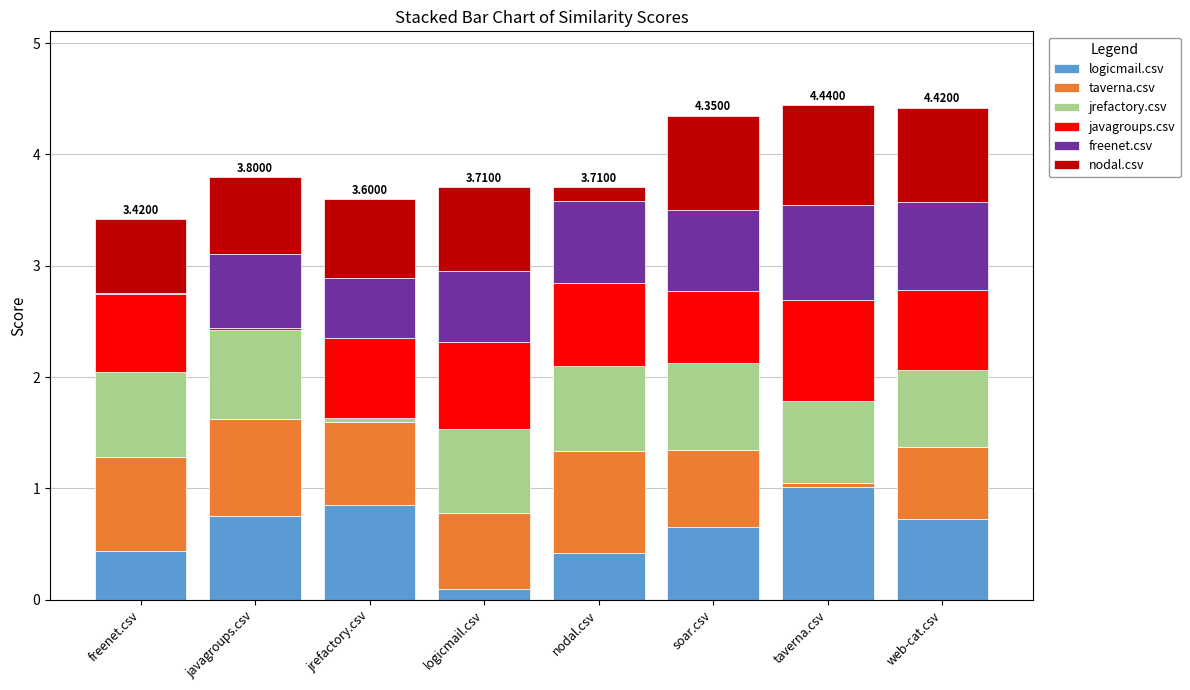

At which label does logicmail.csv reach its peak?

taverna.csv